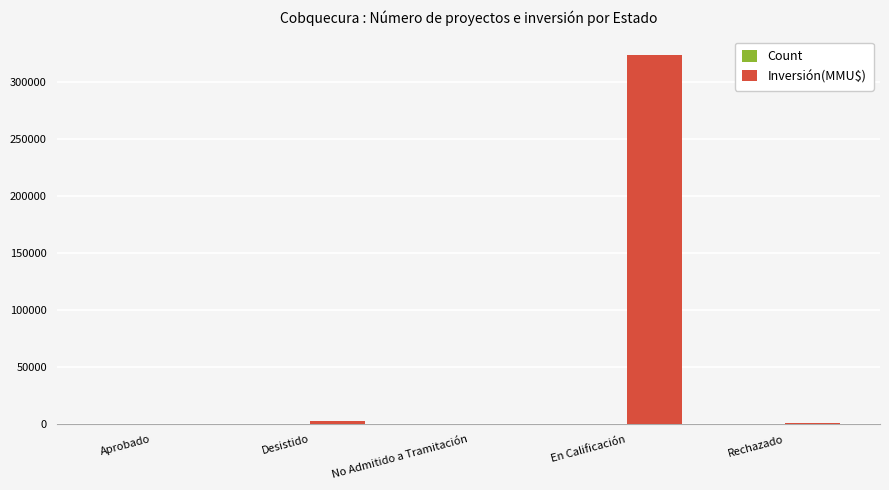

At which label does Inversión(MMU$) first exceed 897?

Desistido